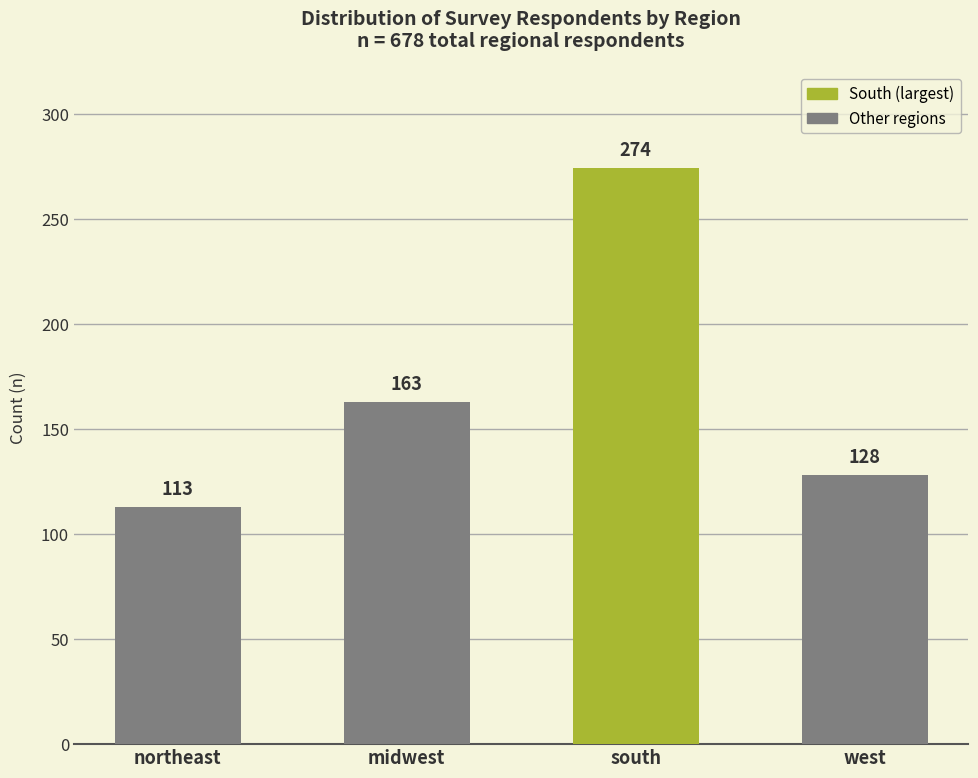

True or false: the data shows 42 at west.

False